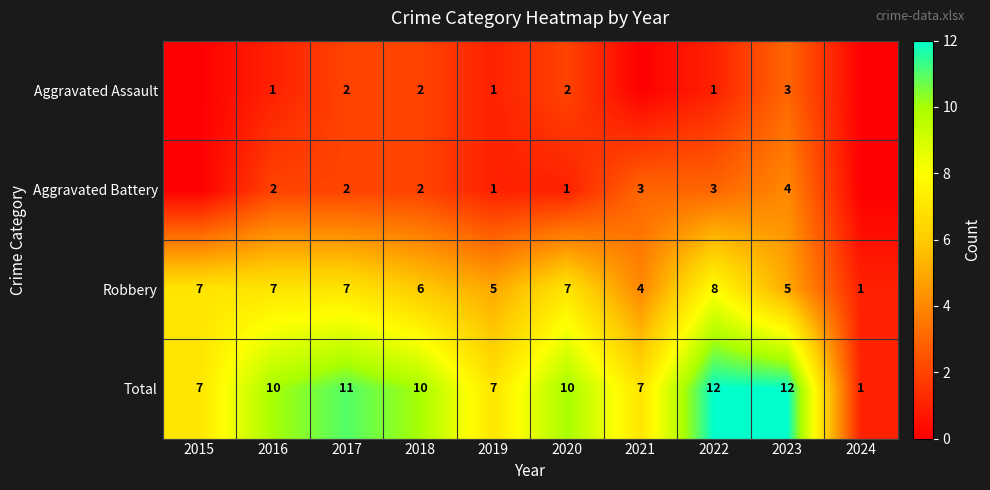

At how many categories does at least one series exceed 11?

2